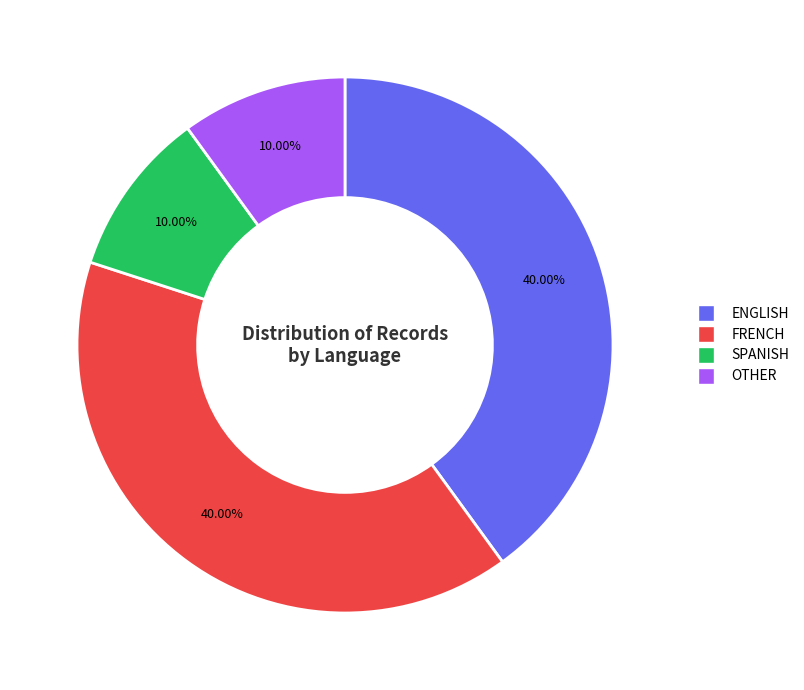

To the nearest percent, what is the difference between the FRENCH and OTHER slice percentages?

30%